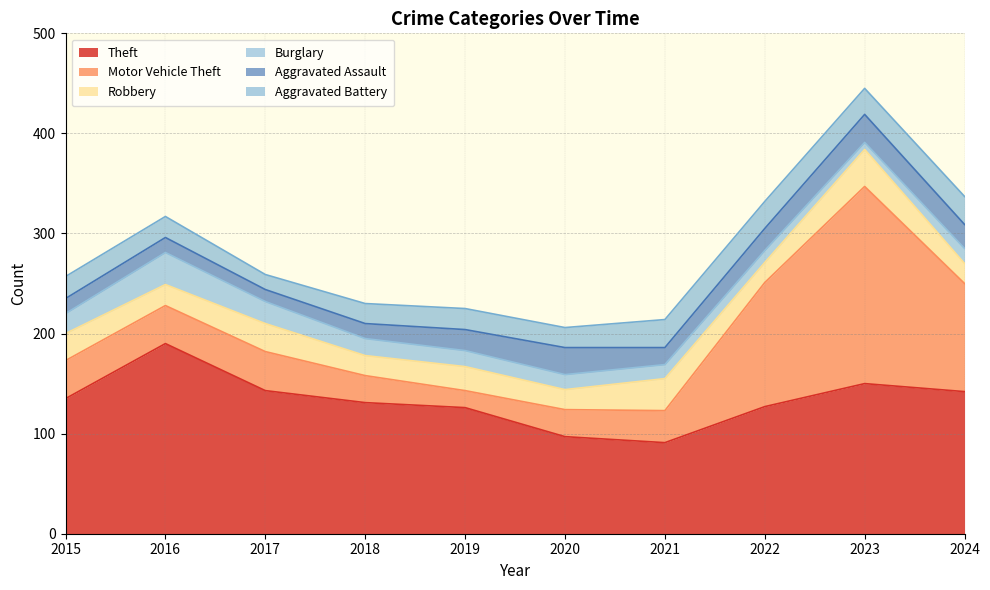

What is the average value of the Robbery series?

25